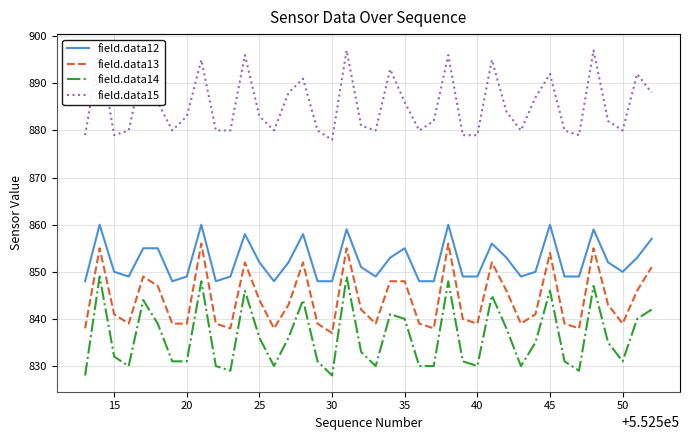

True or false: field.data15 and field.data13 cross at least once.

False